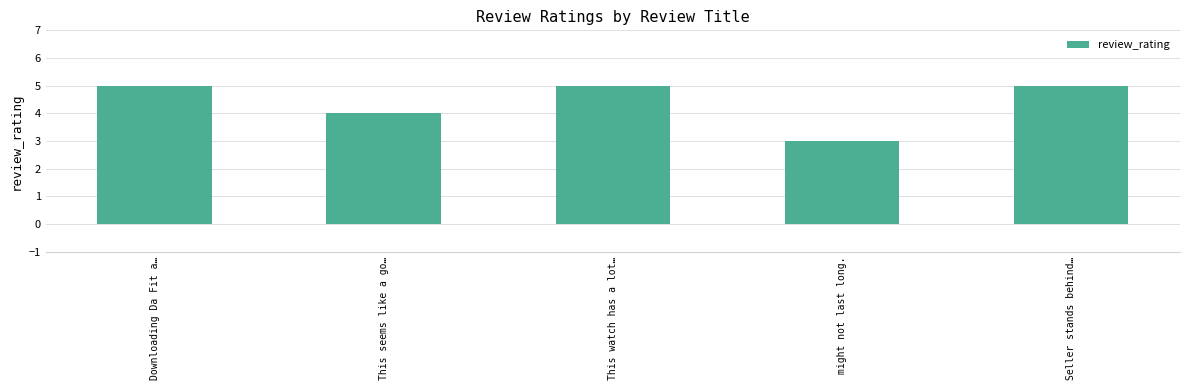

How many bars are there in total?

5